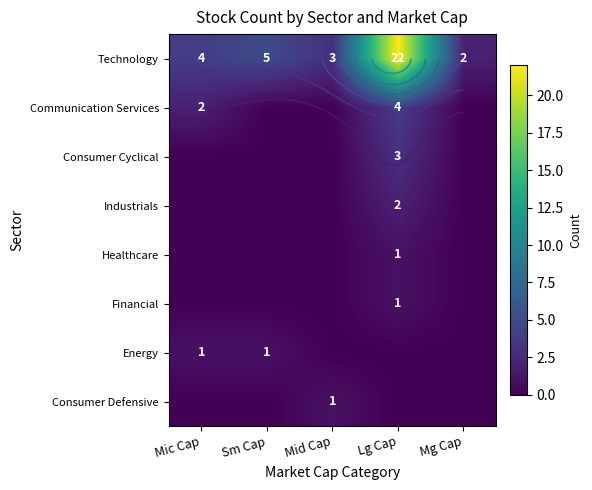

What is the average value of the Technology series?

7